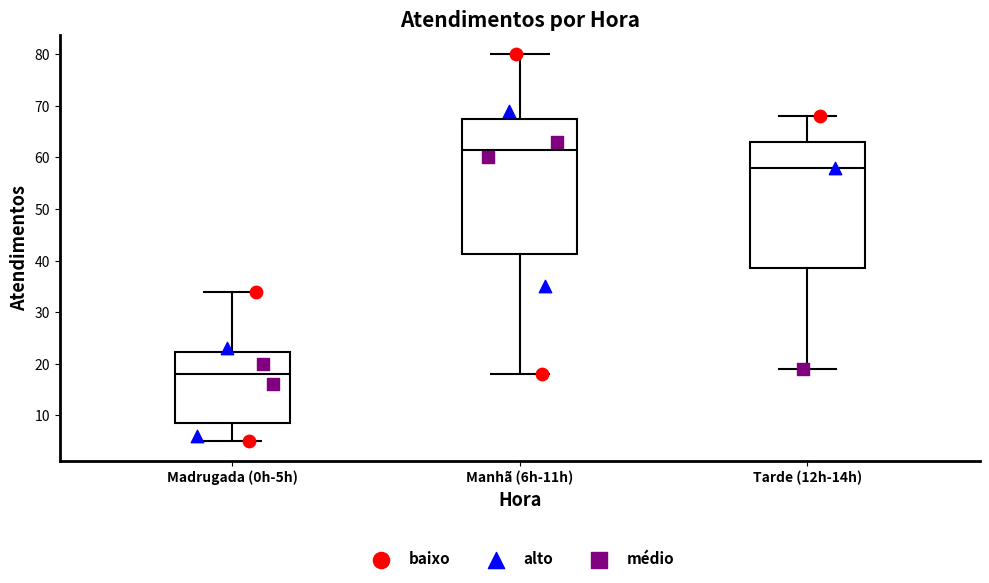

Which box has the lowest median line?

Madrugada (0h-5h)